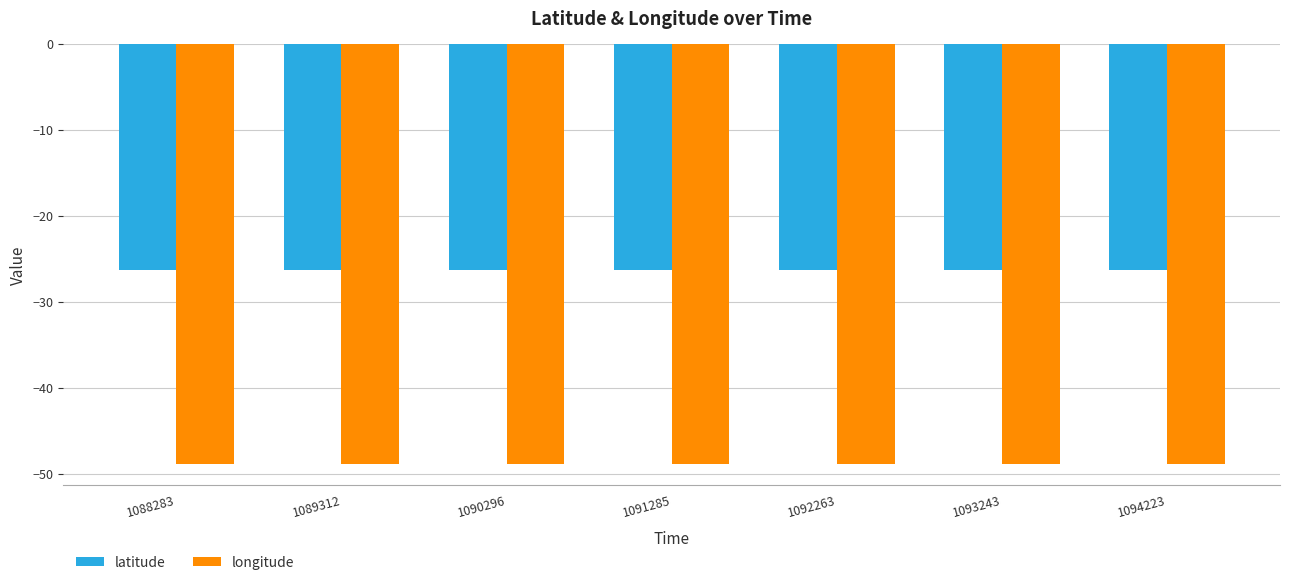

List the series in order of their overall mean, lowest first.

longitude, latitude